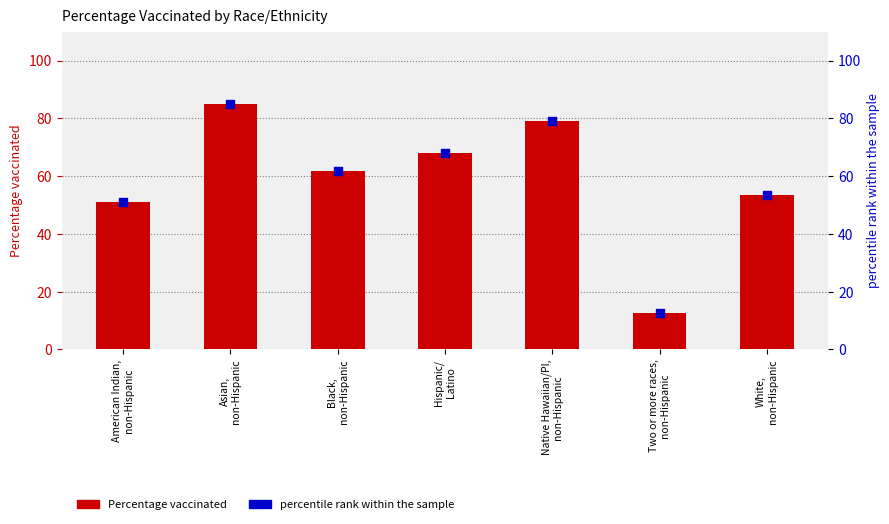

Which series contains the highest Y value?

Percentage vaccinated